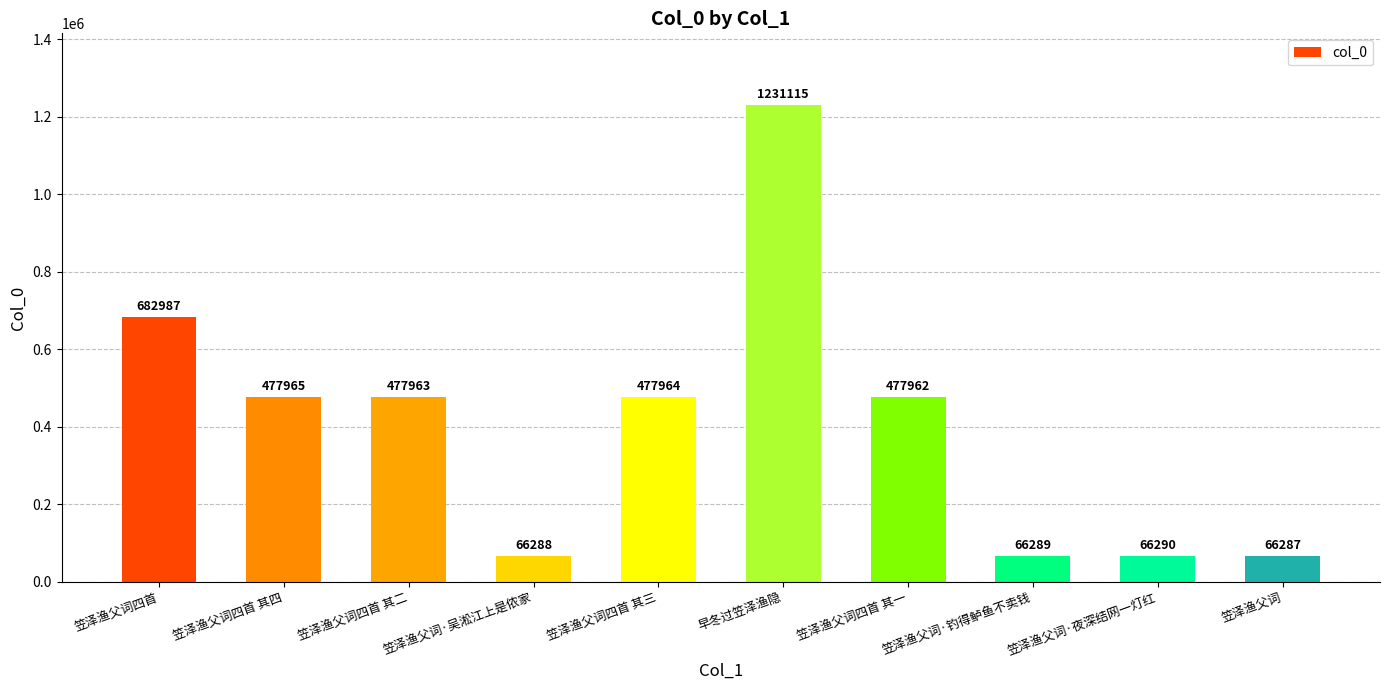

What position from the left is 笠泽渔父词?

10